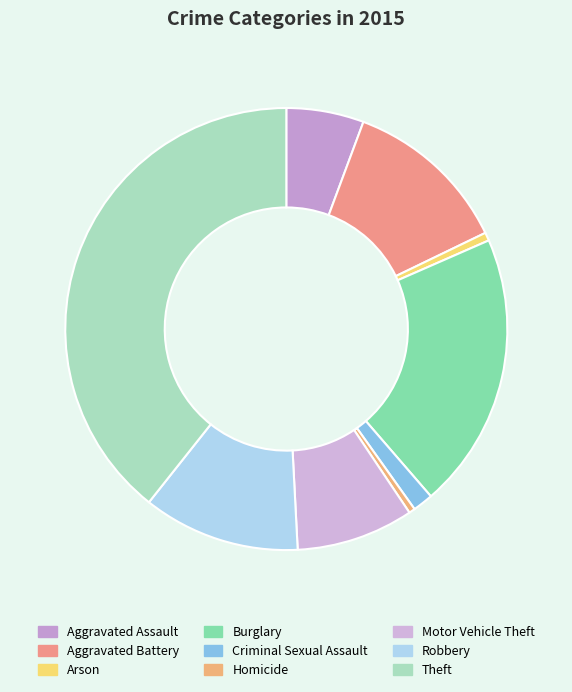

Does Aggravated Battery account for over 50% of the chart?

No